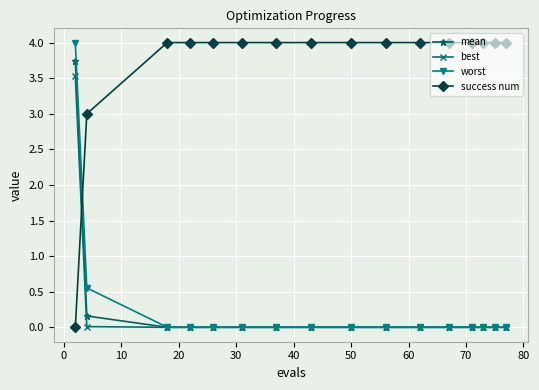

At how many categories does at least one series exceed 2?

16